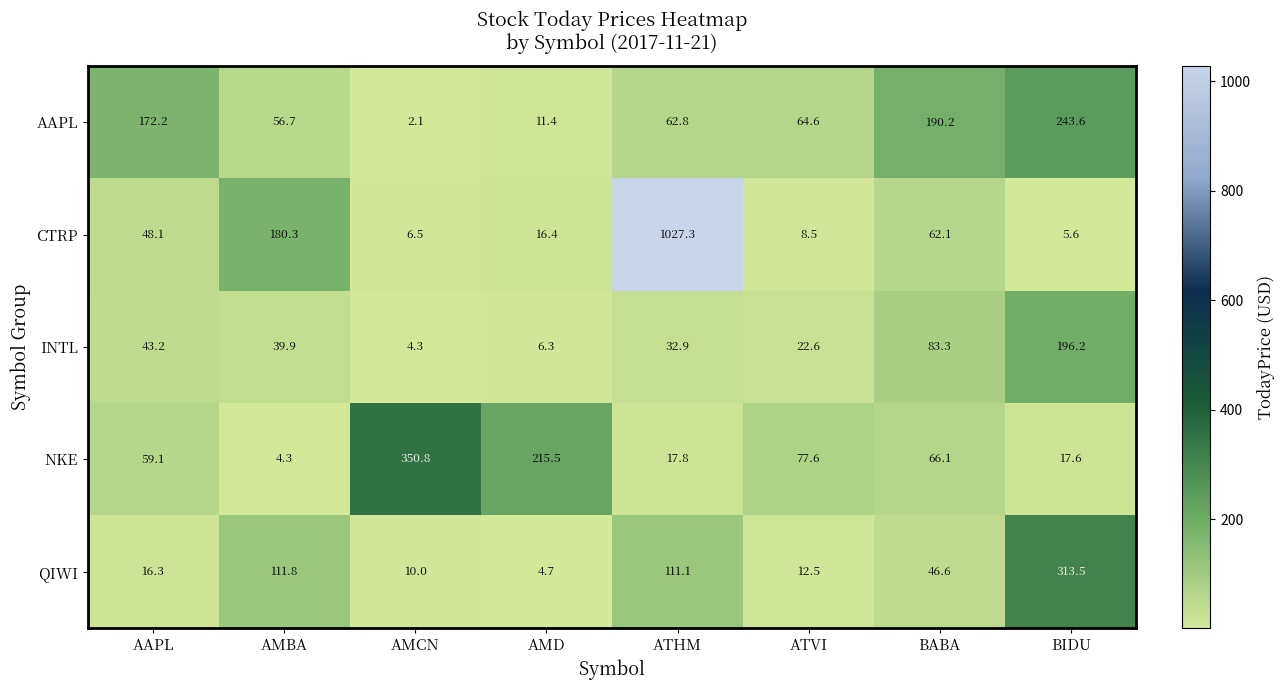

What is the maximum value shown in the chart?

1027.3